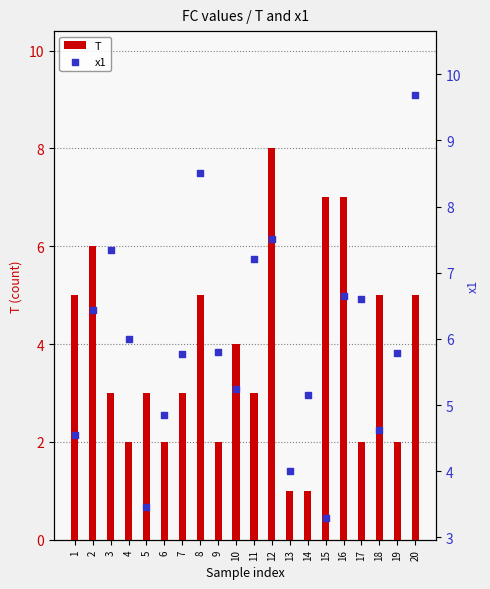

What is the total value across all series at 4?

8.0